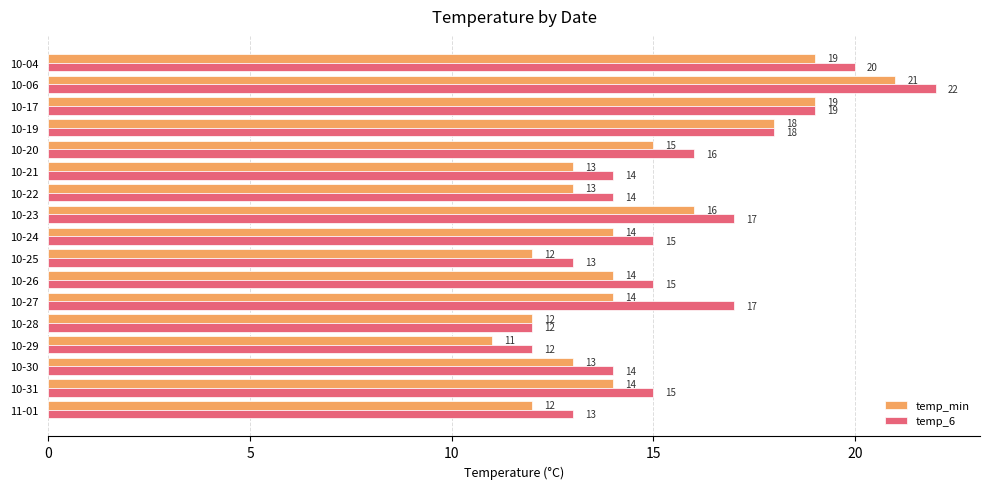

Which label corresponds to the smallest value in the chart?

10-29